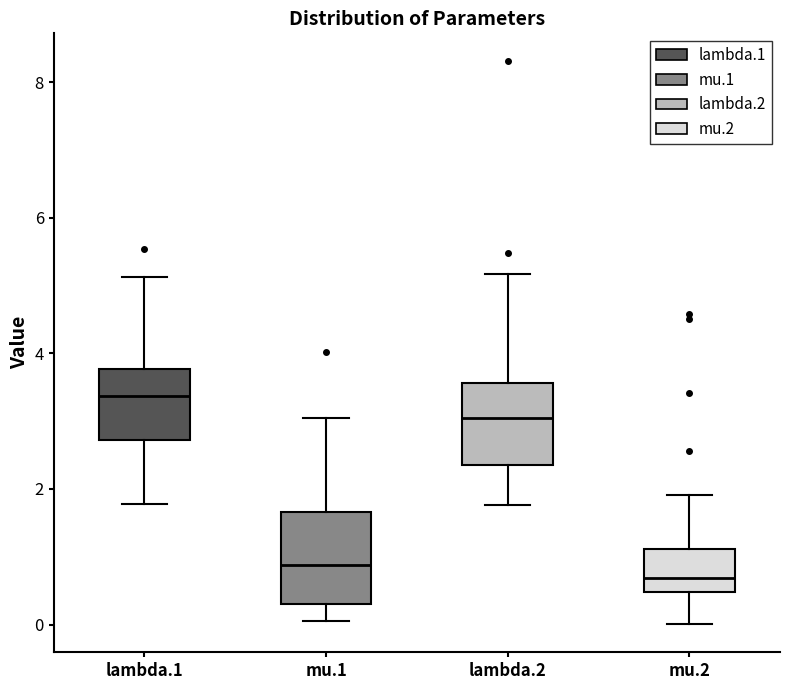

Where does the upper whisker of the box for mu.2 end on the y-axis? The values are not printed on the chart, so give them approximately, as read against the axis.

2.0